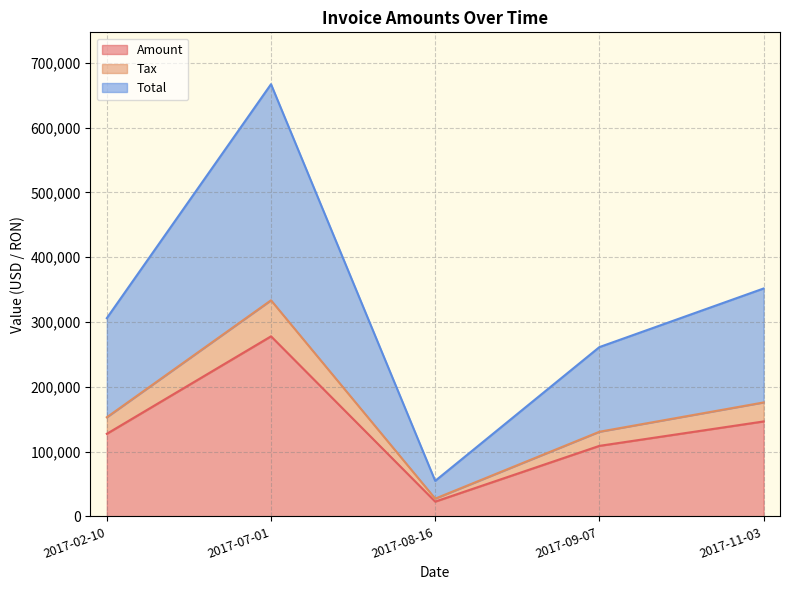

How many lines are shown in the chart?

3